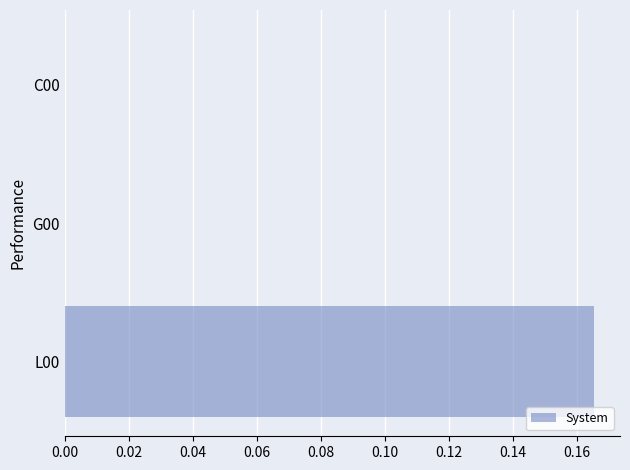

Which category has the highest value across all series?

L00